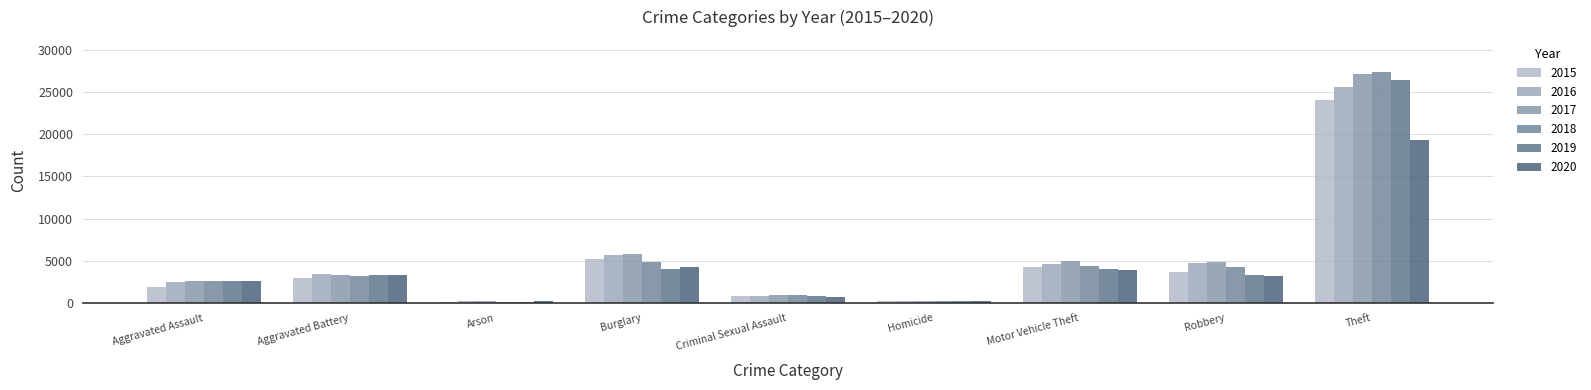

How many series are shown in this chart?

6